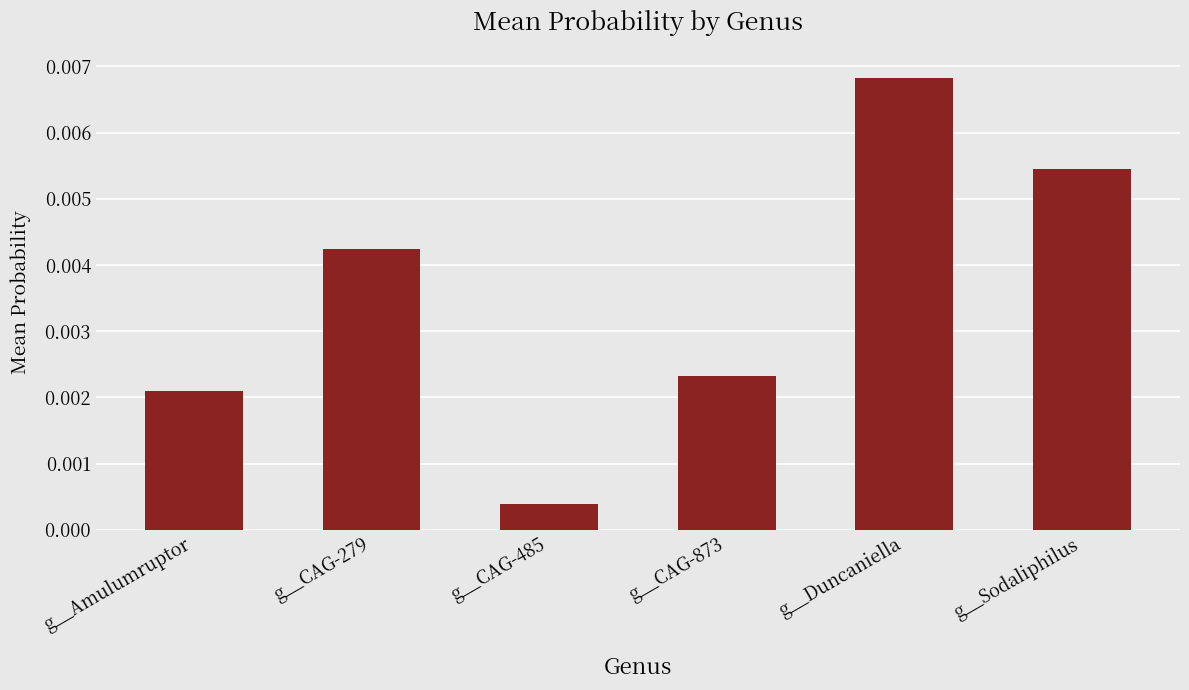

Are the bars grouped side by side (vs. stacked)?

No